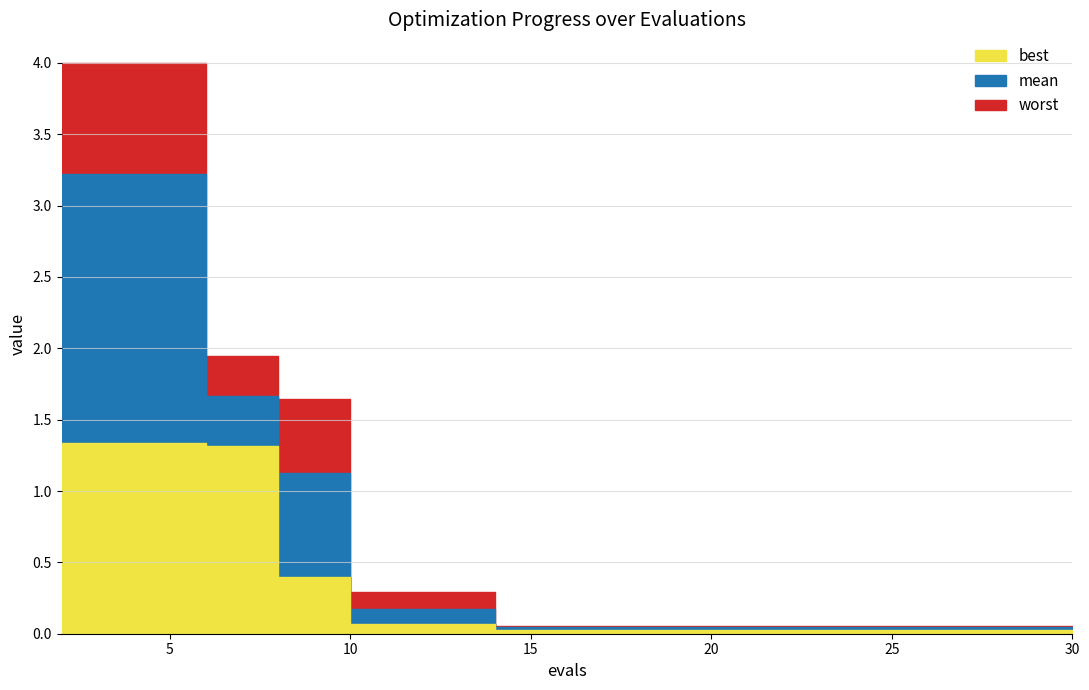

Which category has the highest value in the best series?

2